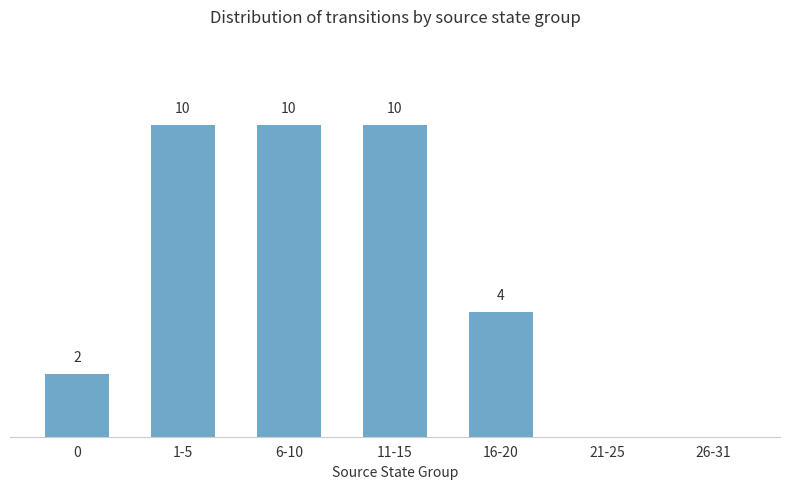

Between 0 and 1-5, which is larger?

1-5